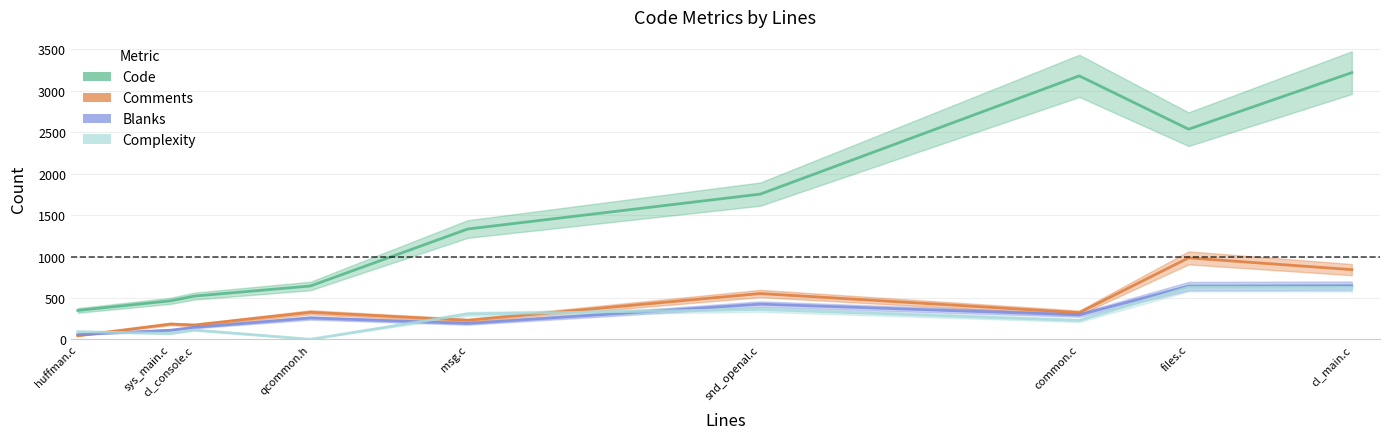

Is the value of Comments at files.c greater than the value of Complexity at huffman.c?

Yes